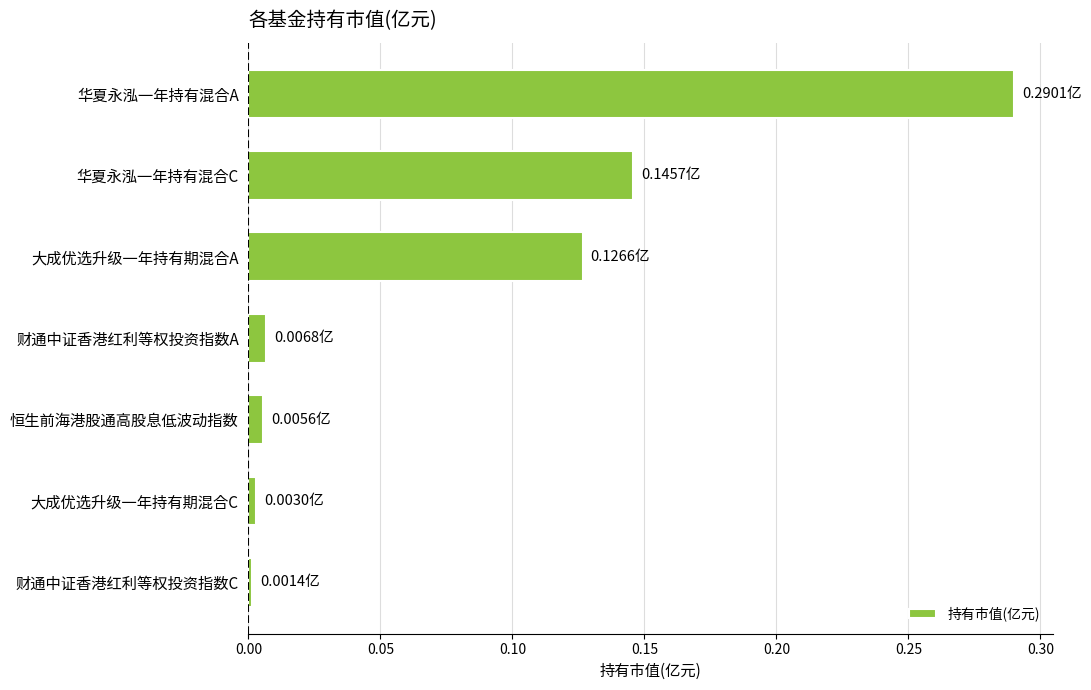

Which has a higher value, 财通中证香港红利等权投资指数A or 大成优选升级一年持有期混合A?

大成优选升级一年持有期混合A